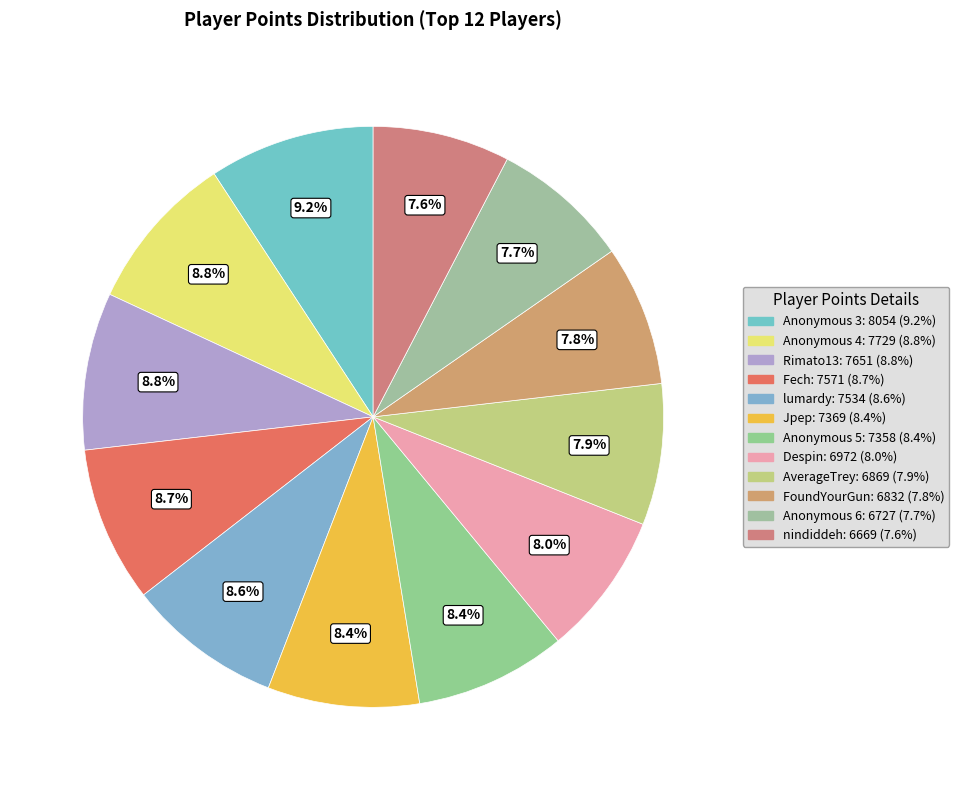

To the nearest percent, what portion does Anonymous 6 represent?

8%